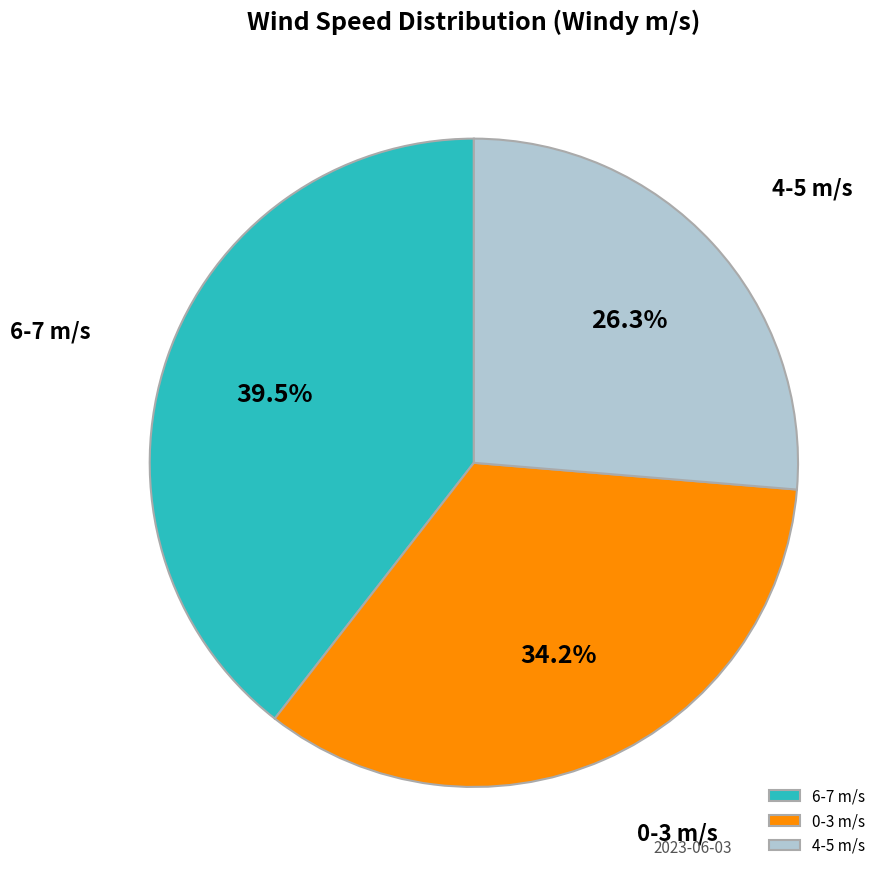

What percentage do 0-3 m/s and 4-5 m/s together represent?

60.5%